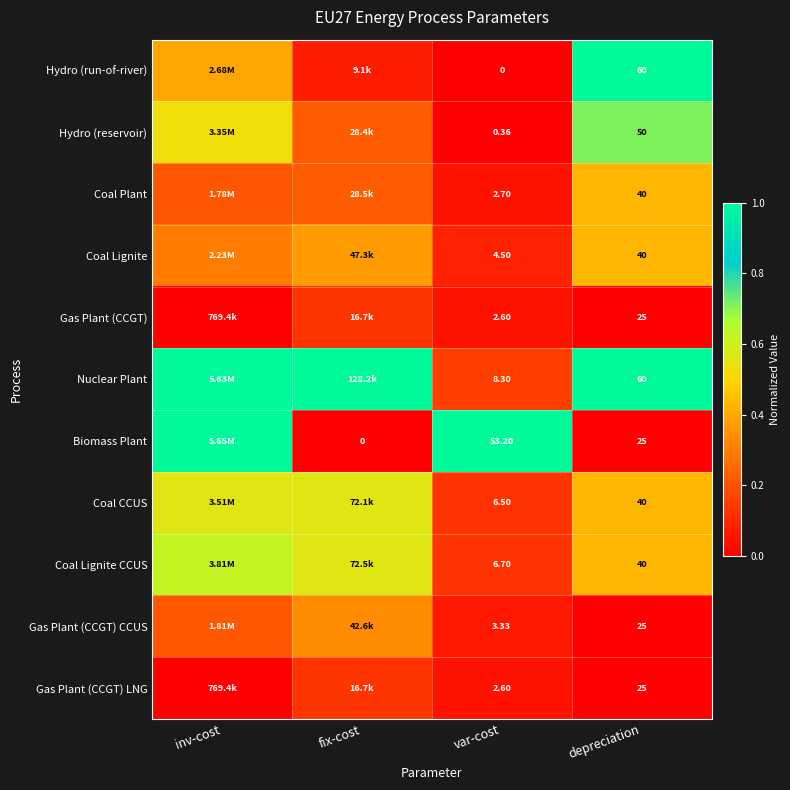

Which series changed the most between var-cost and depreciation?

Hydro (run-of-river)